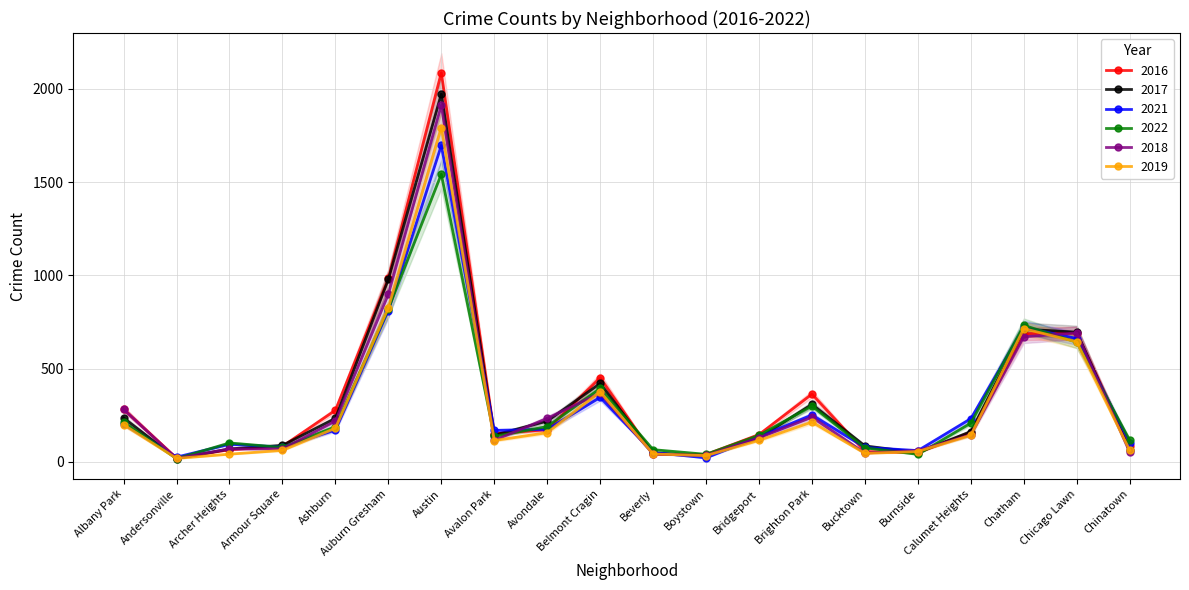

What are all the series names shown in the legend?

2016, 2017, 2021, 2022, 2018, 2019